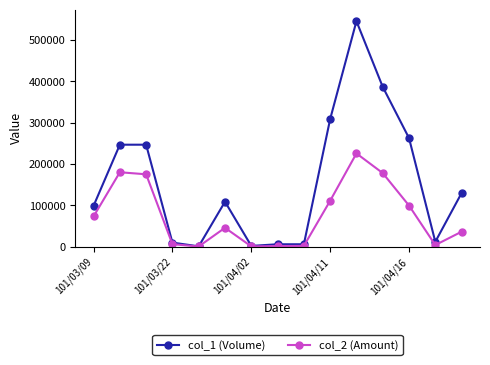

How many lines are shown in the chart?

2